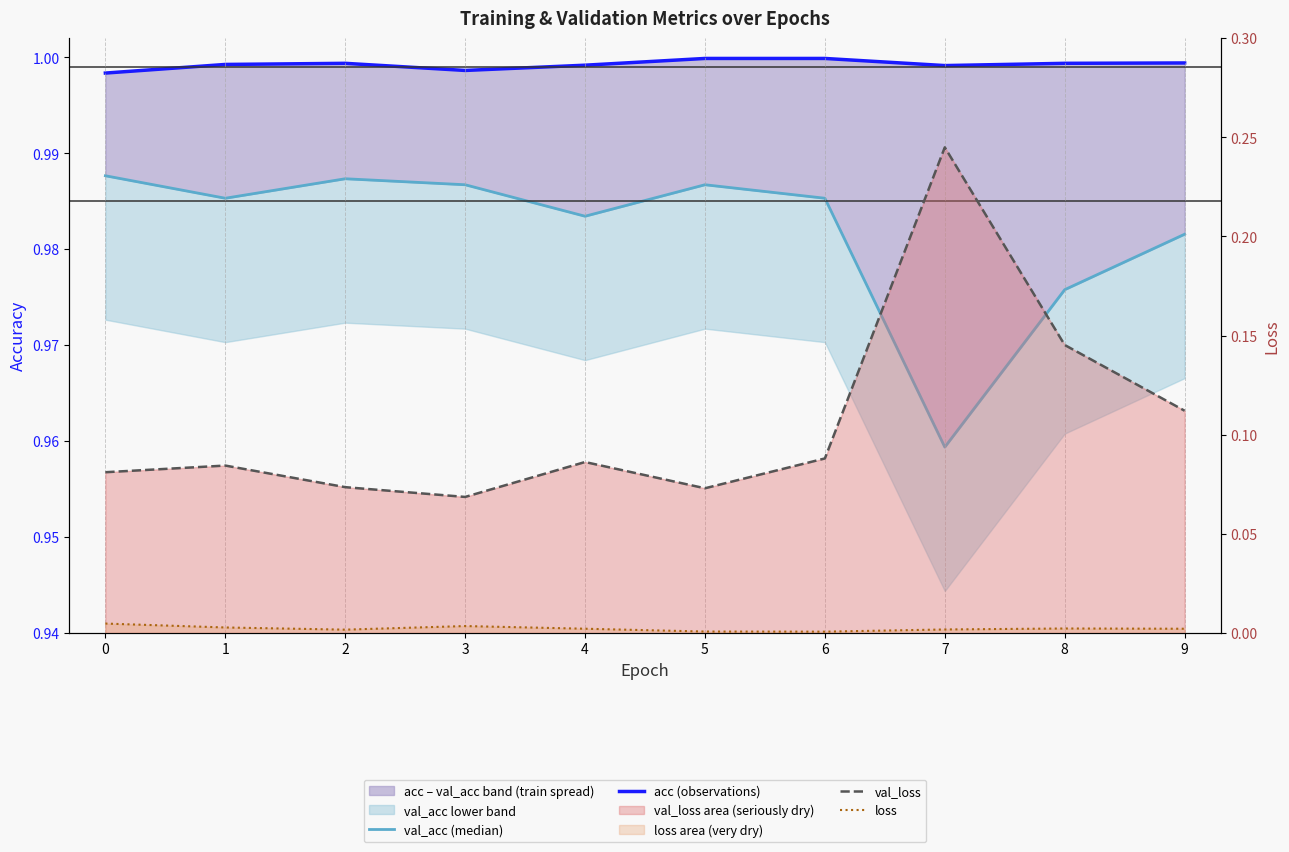

True or false: val_loss has more than 1 interior local peaks.

True